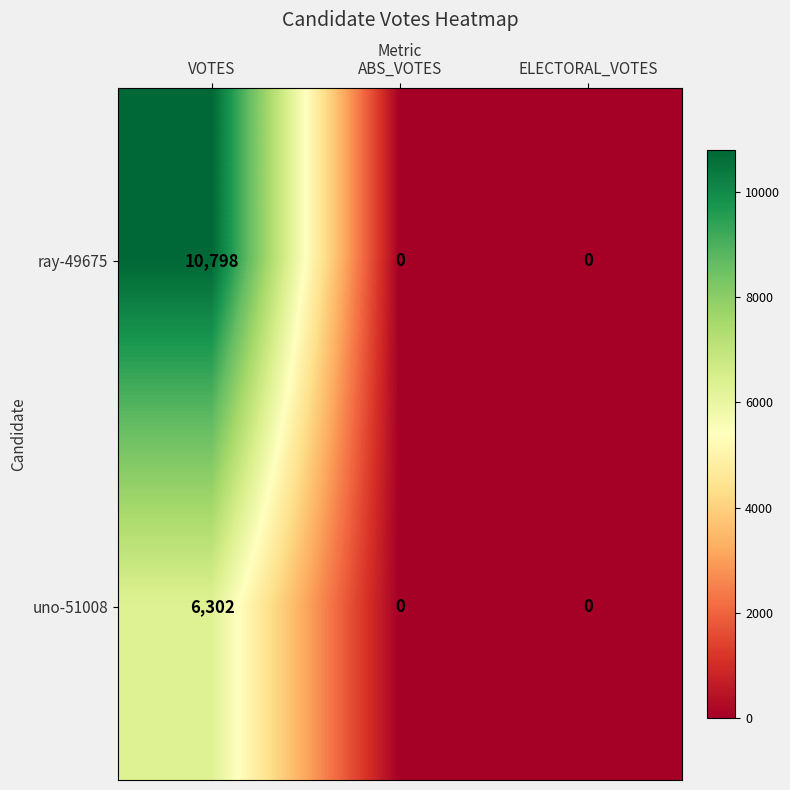

Rank the series by their average value, from highest to lowest.

ray-49675, uno-51008